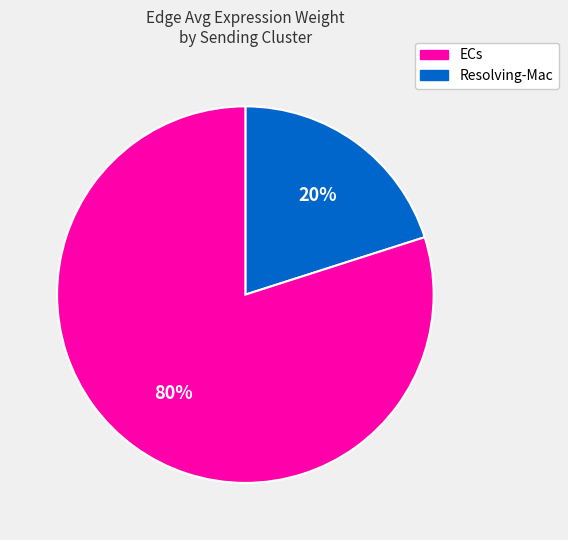

The ECs slice represents 20% of the pie. True or false?

True